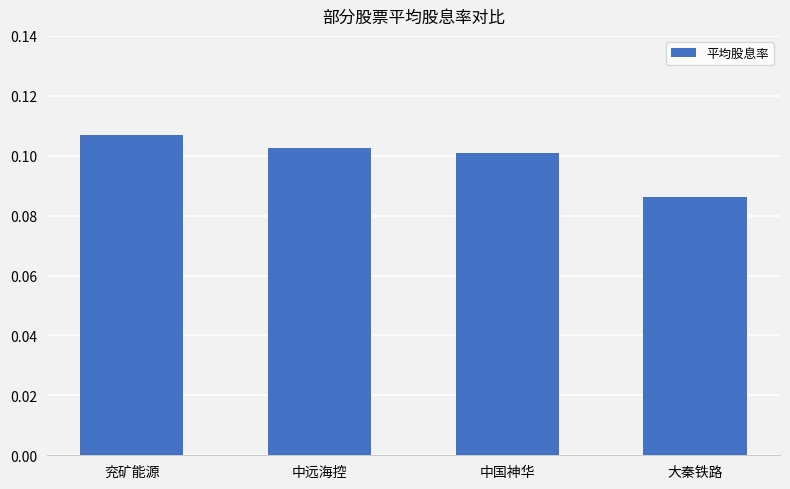

Count the values in the range 0 to 1.

4